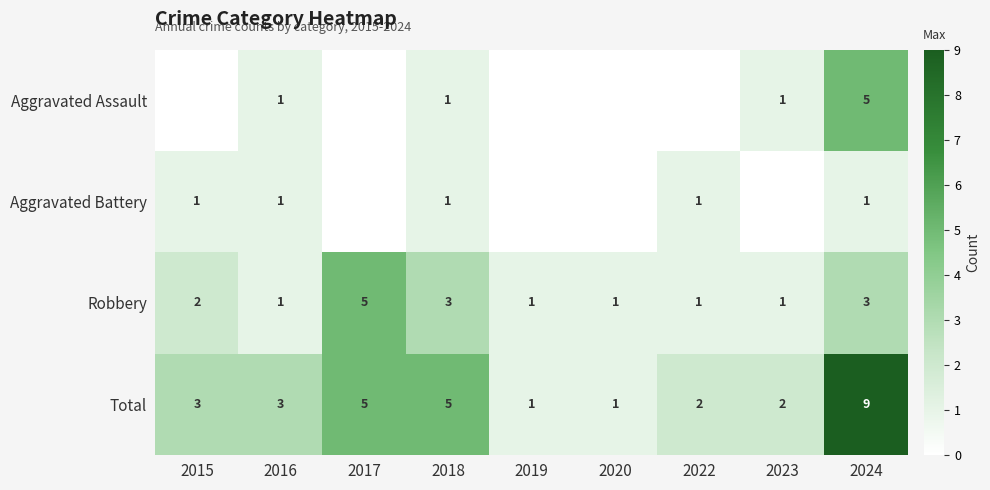

The value of Aggravated Assault at 2024 is 5. True or false?

True